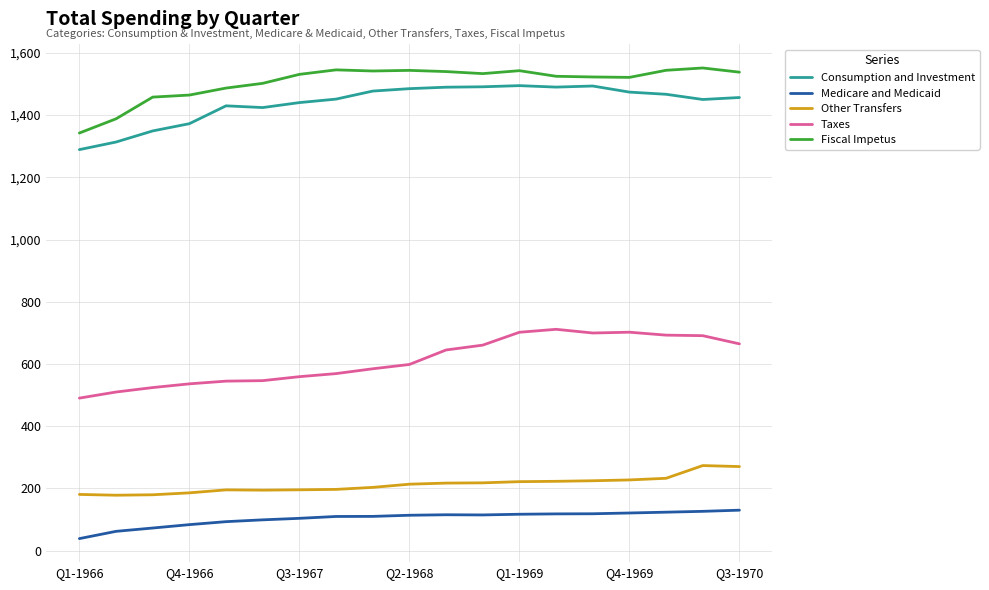

What is the difference between the maximum and minimum values in the Consumption and Investment series?

205.7